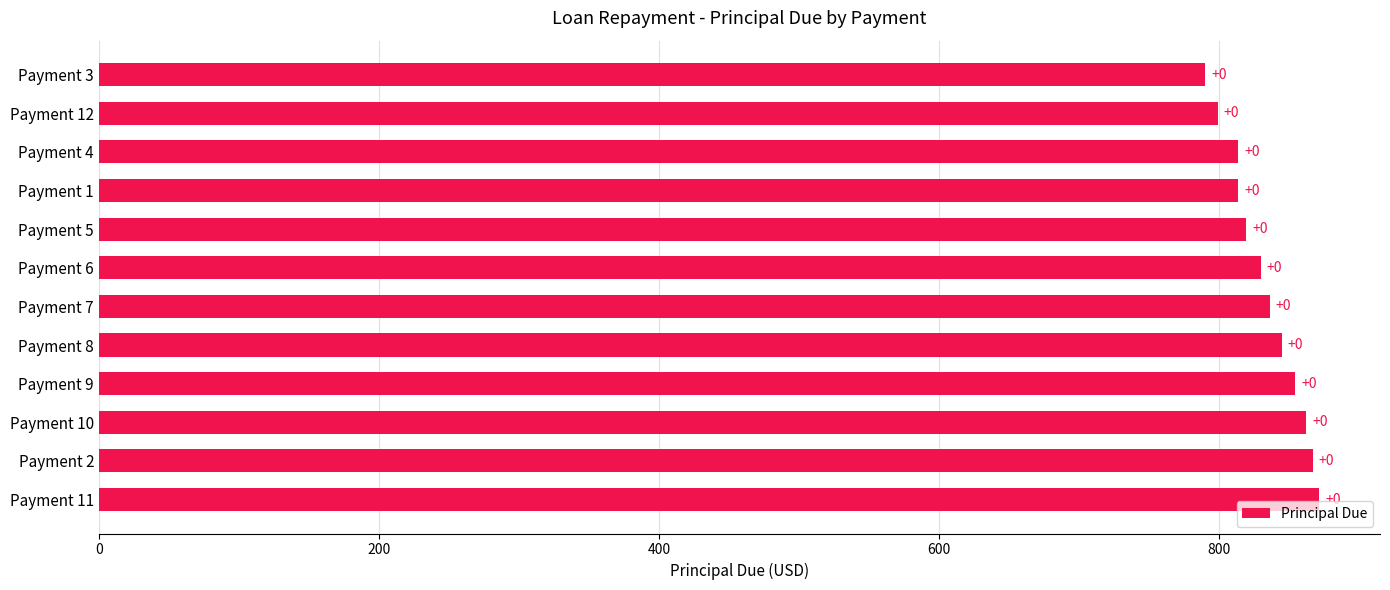

Are the bars horizontal?

Yes